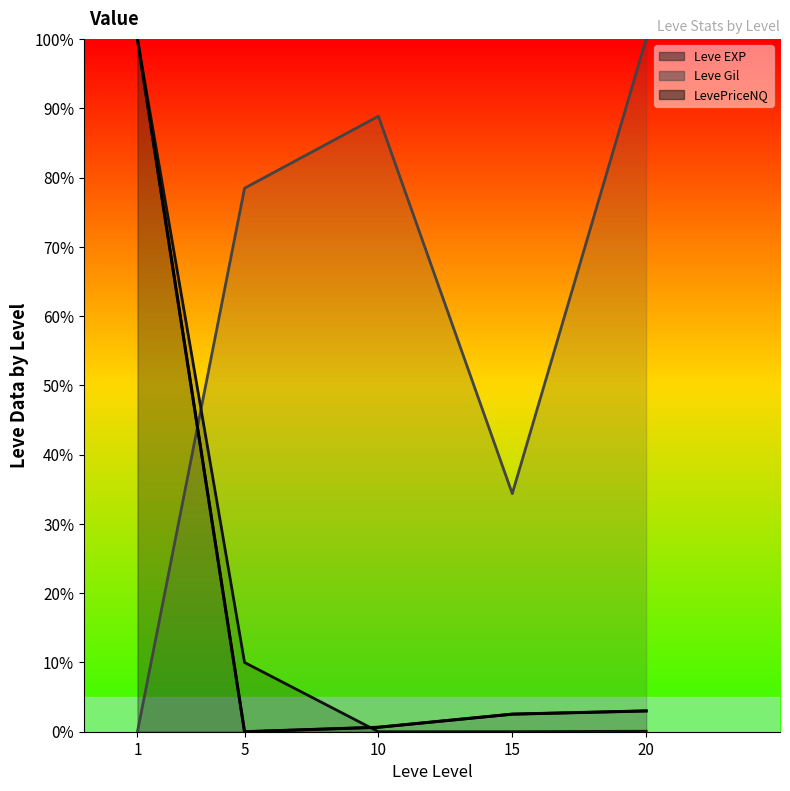

How many interior local valleys (lower than both neighbors) does the data have?

1